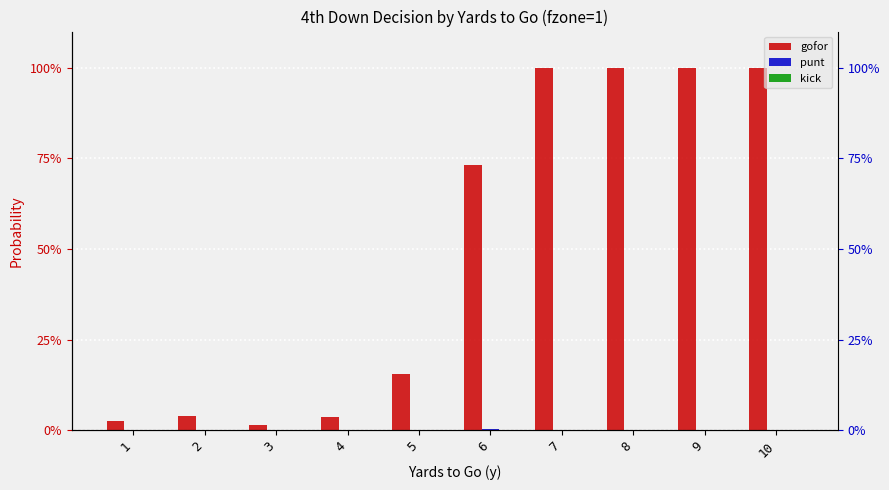

Between 1 and 5, which series saw the biggest shift?

gofor